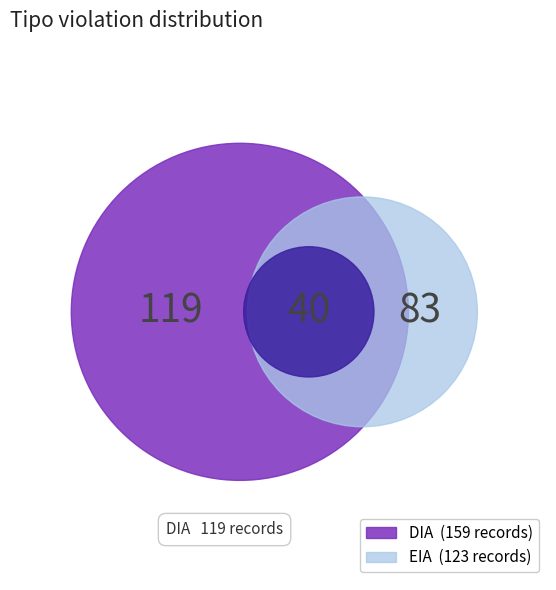

Count the number of slices in the pie.

2